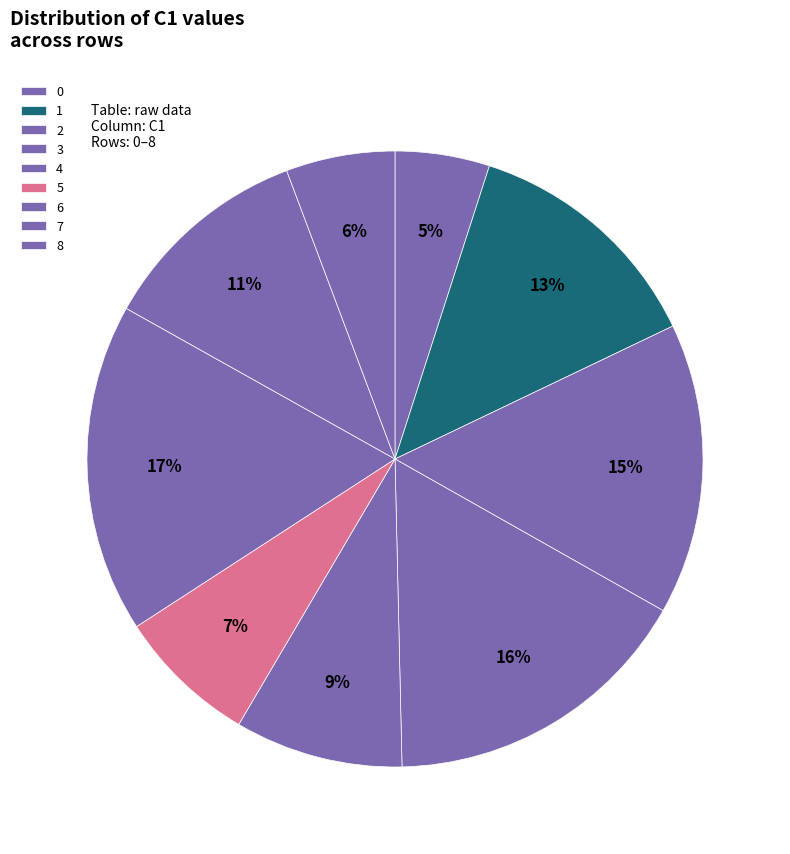

Combined, do 4 and 3 account for over 50%?

No